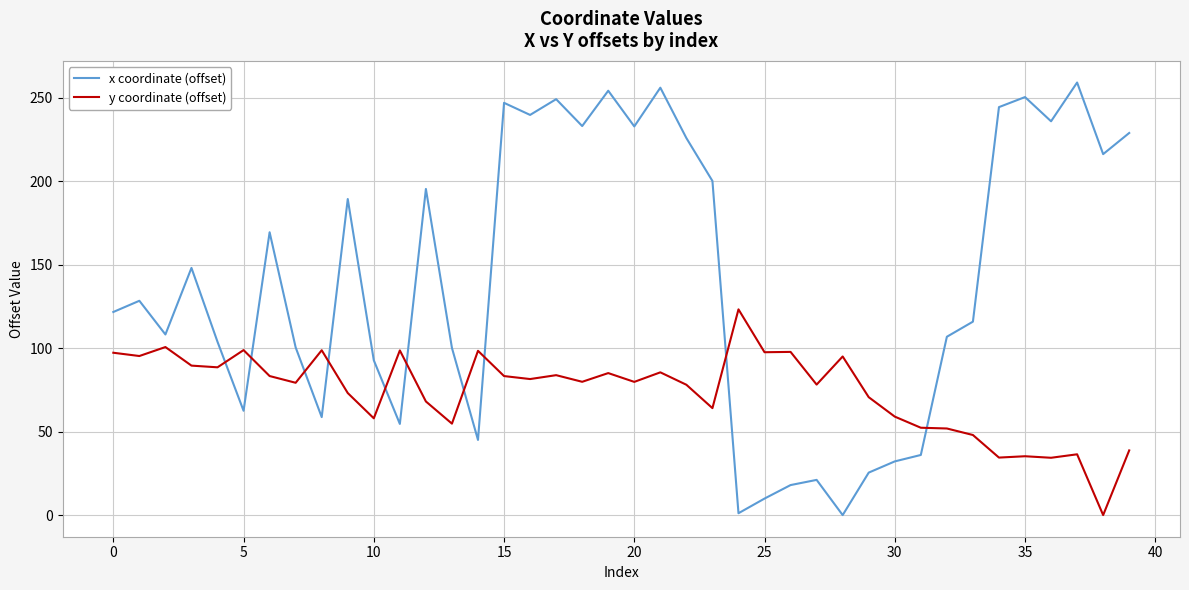

Which series has the widest spread of values?

x coordinate (offset)